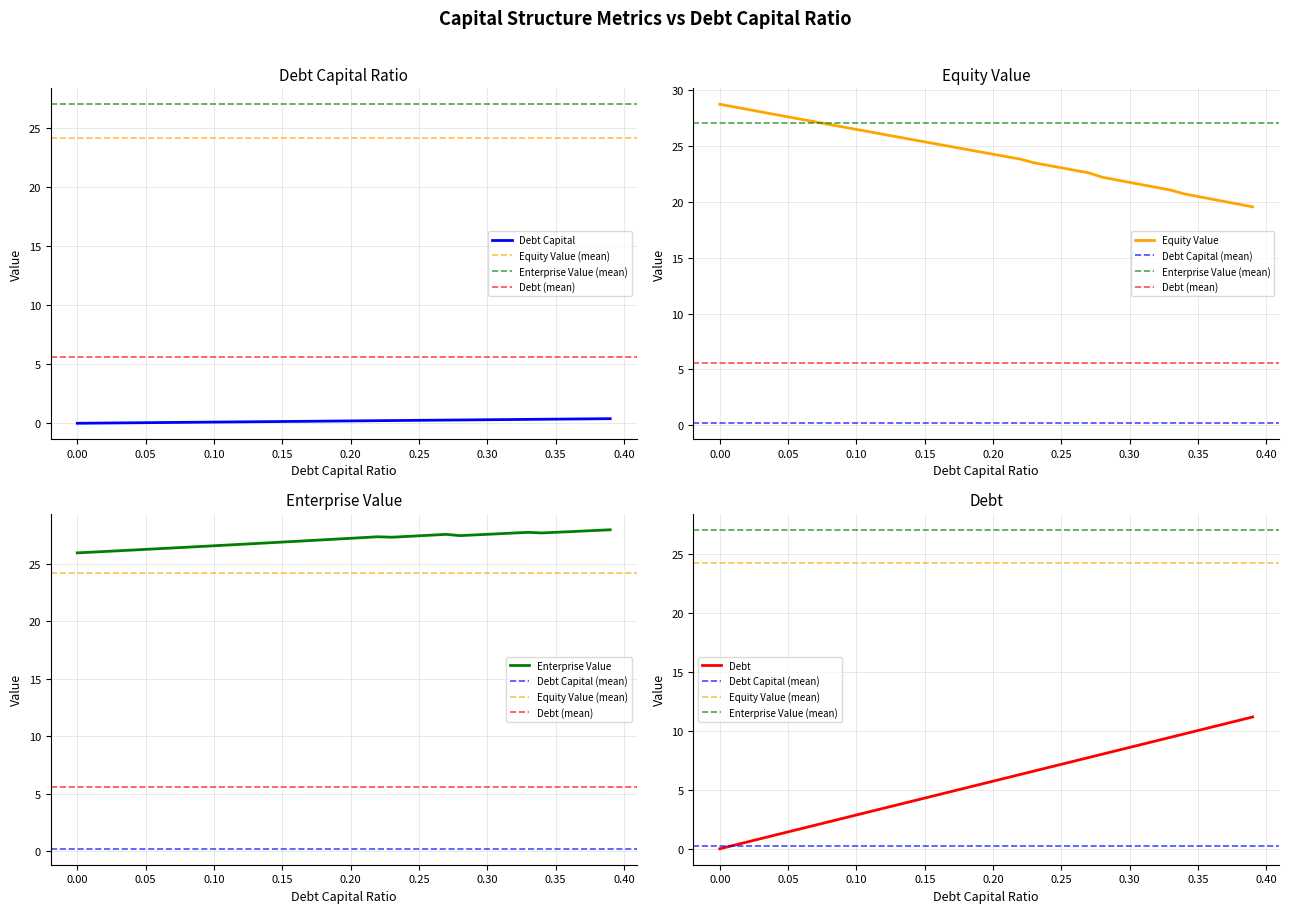

What value does the enterprise_value series have at 0.04?

26.2